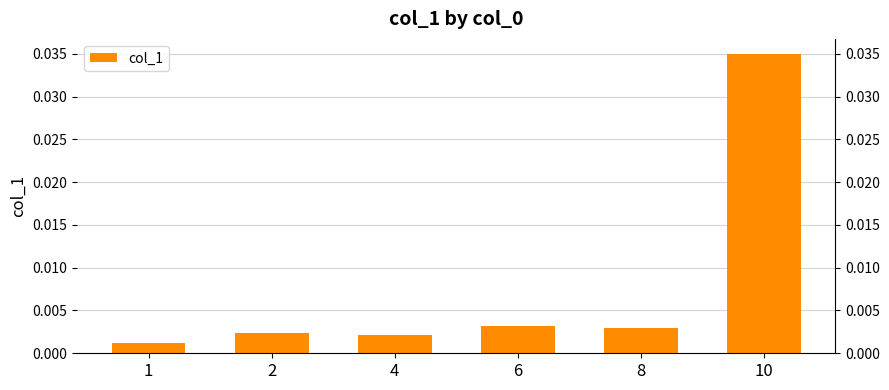

Between 8 and 2, which is larger?

8